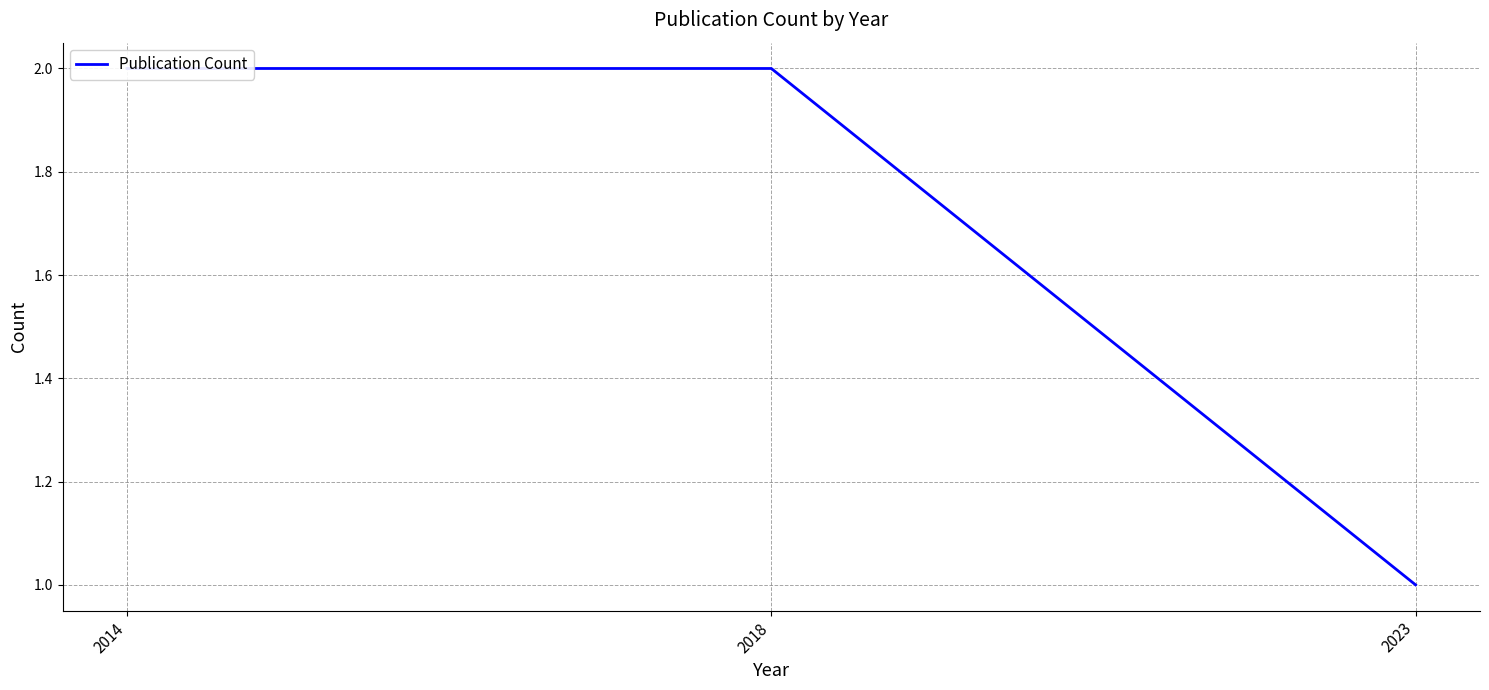

Read the value at 2018.

2